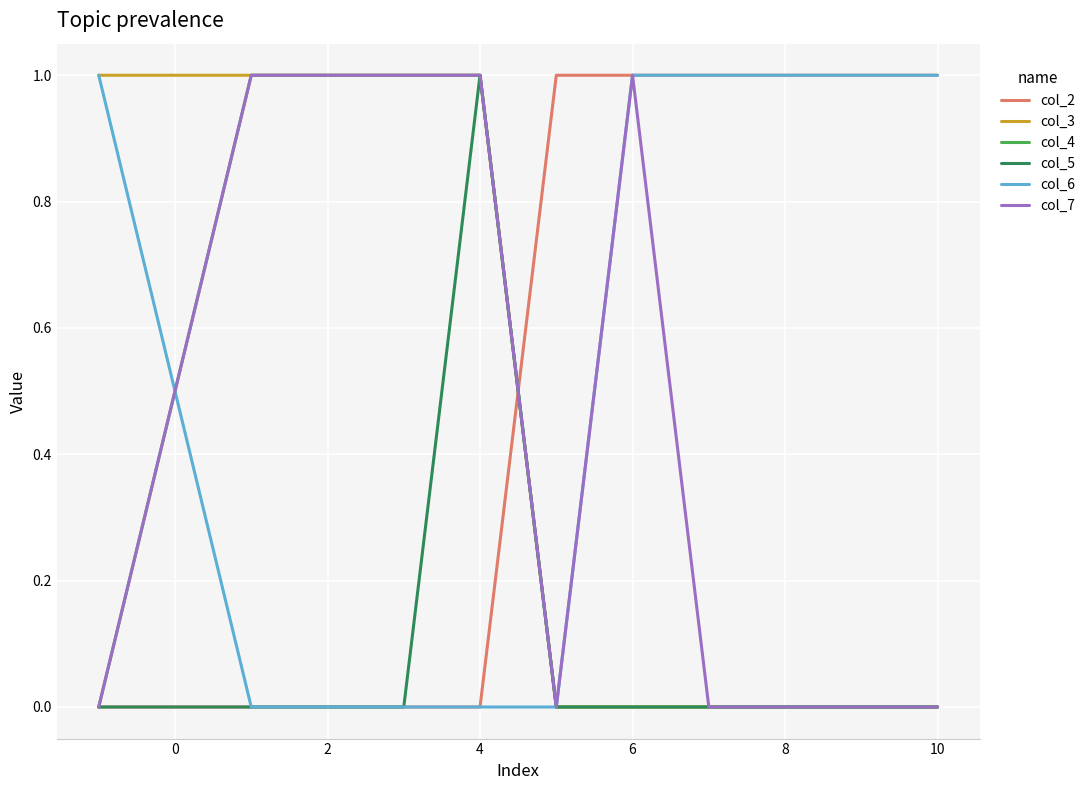

True or false: col_2 and col_3 intersect in this chart.

True